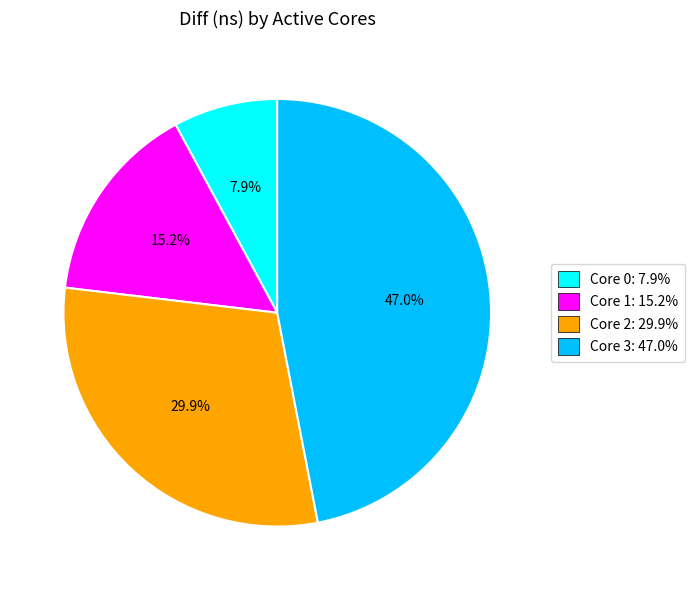

How much of the chart is everything except Core 1: 15.2%?

84.8%